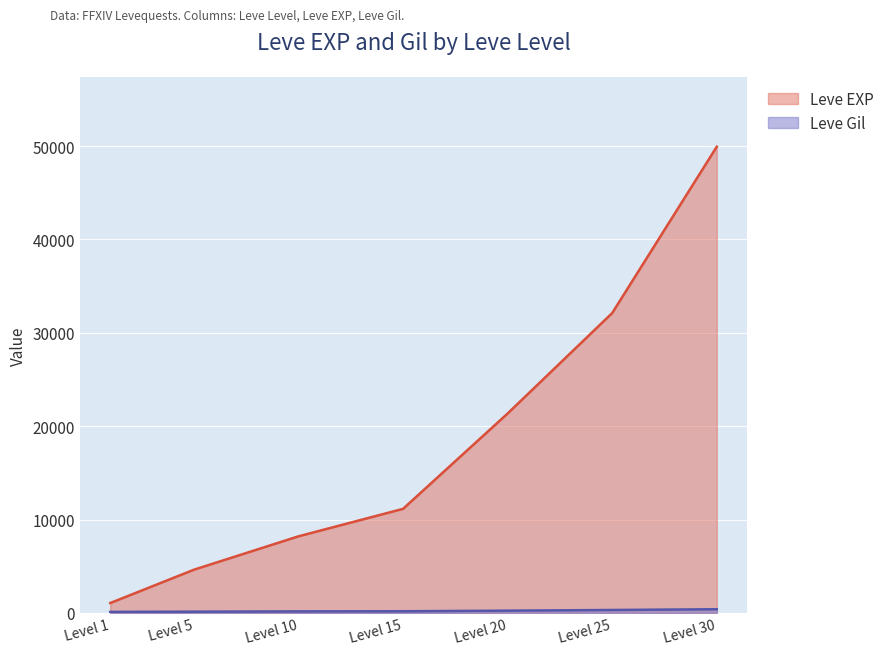

At how many categories does at least one series exceed 23630?

2